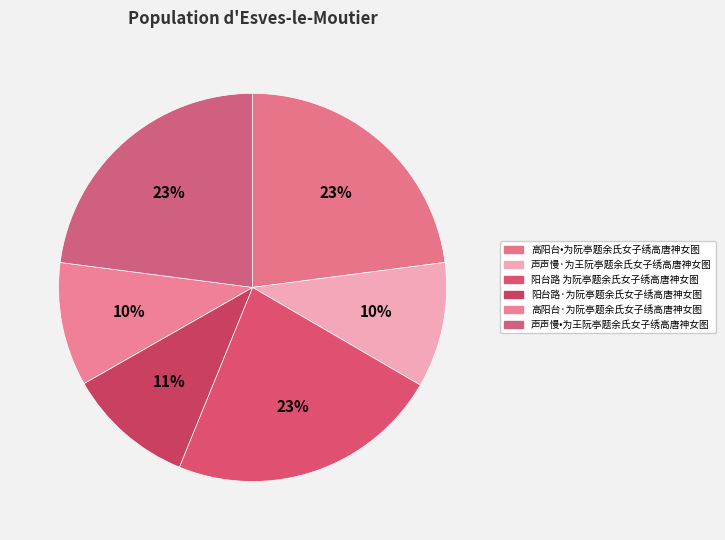

Count the number of slices in the pie.

6